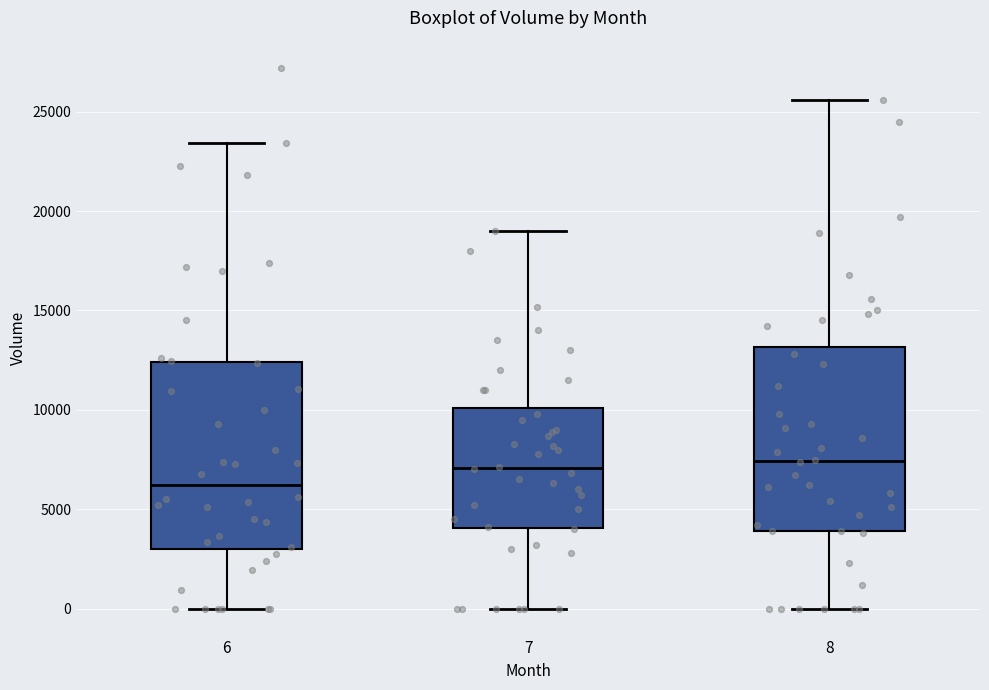

Reading left to right, transcribe this box plot: for each box, give where its median line is, the range the box spans, and where its two whiskers end, as read against the y-axis. The values are not printed on the chart, so give them approximately, as read against the axis.

6: median 6000, box 3000 to 12500, whiskers 0 to 23500
7: median 7000, box 4000 to 10000, whiskers 0 to 19000
8: median 7500, box 4000 to 13000, whiskers 0 to 25500